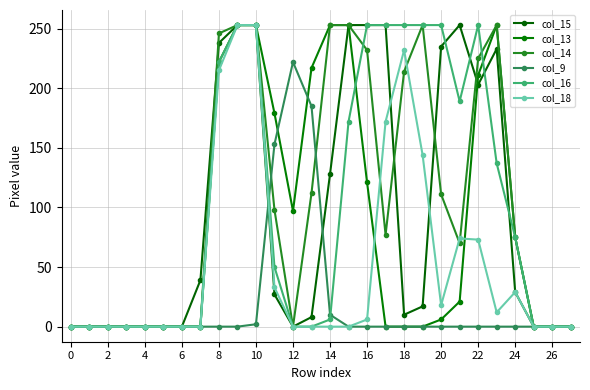

How many lines are shown in the chart?

6